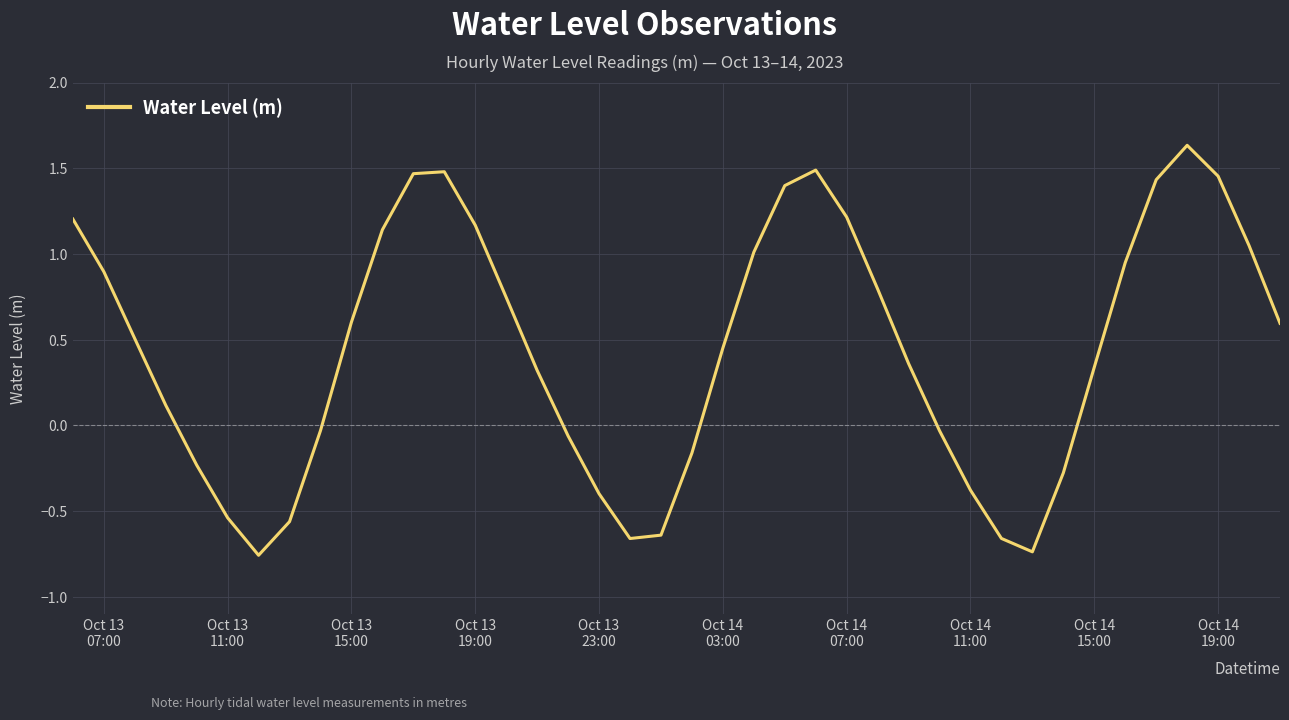

Reading right to left, extract all data points from this chart.

0.6	1.0	1.5	1.6	1.4	0.9	0.3	-0.3	-0.7	-0.7	-0.4	-0.0	0.4	0.8	1.2	1.5	1.4	1.0	0.5	-0.2	-0.6	-0.7	-0.4	-0.1	0.3	0.7	1.2	1.5	1.5	1.1	0.6	-0.0	-0.6	-0.8	-0.5	-0.2	0.1	0.5	0.9	1.2